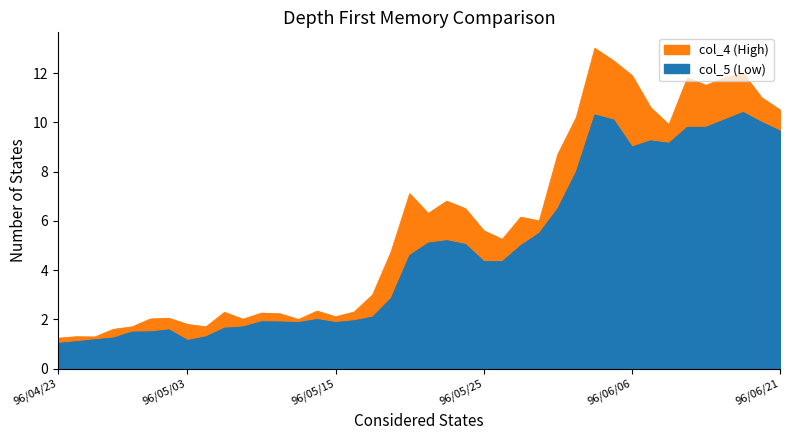

Is the value of col_4 at 96/06/06 greater than the value of col_5 at 96/04/25?

Yes